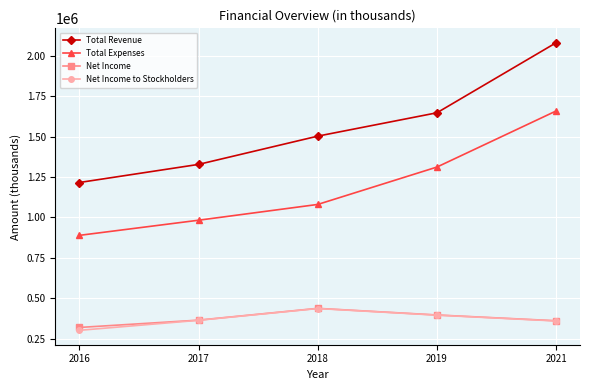

In Net Income to Stockholders, how many points are higher than both neighbors (excluding endpoints)?

1